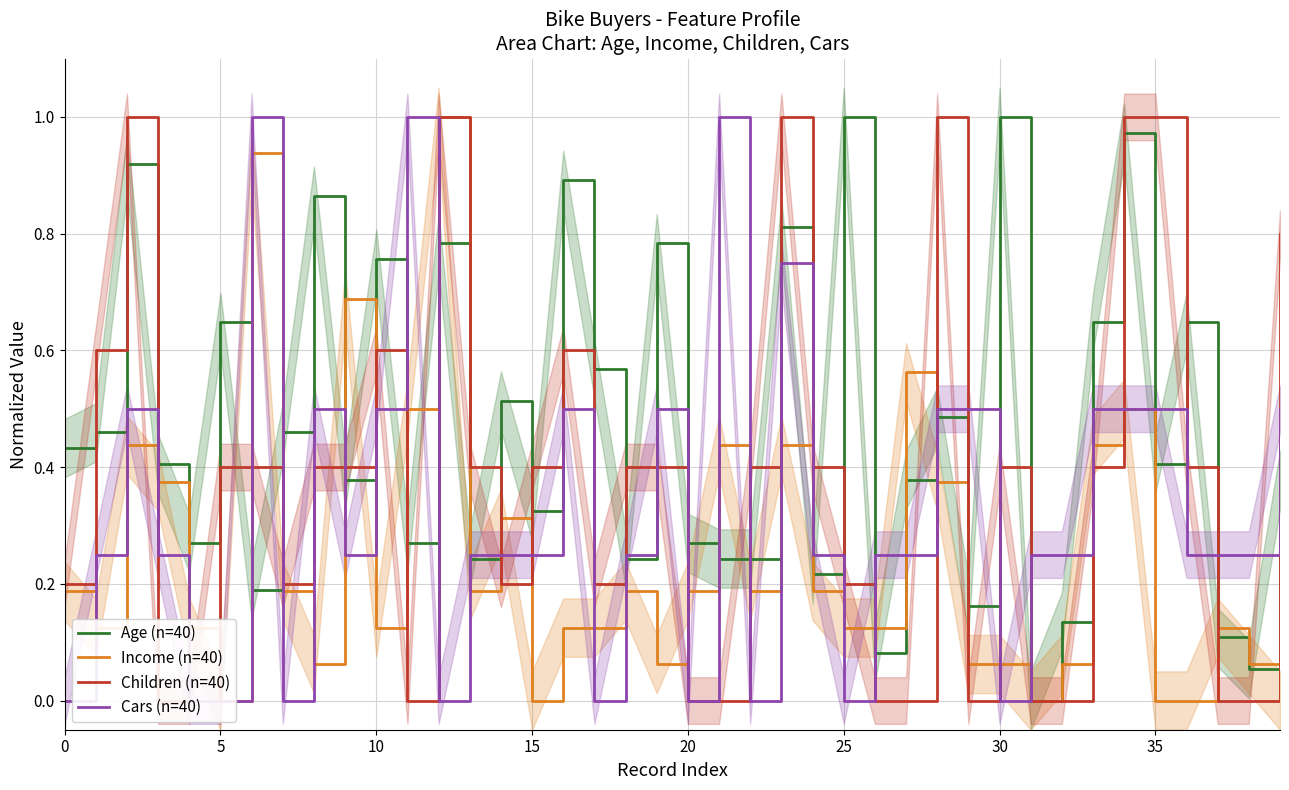

What are all the series names shown in the legend?

Age (n=40), Income (n=40), Children (n=40), Cars (n=40)